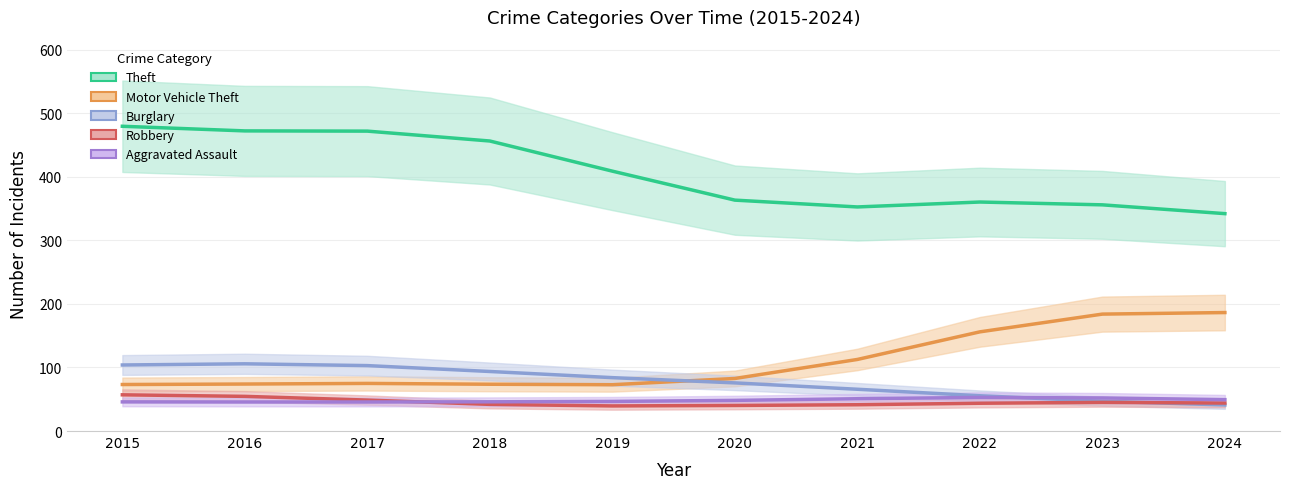

Does the chart have visible grid lines?

Yes